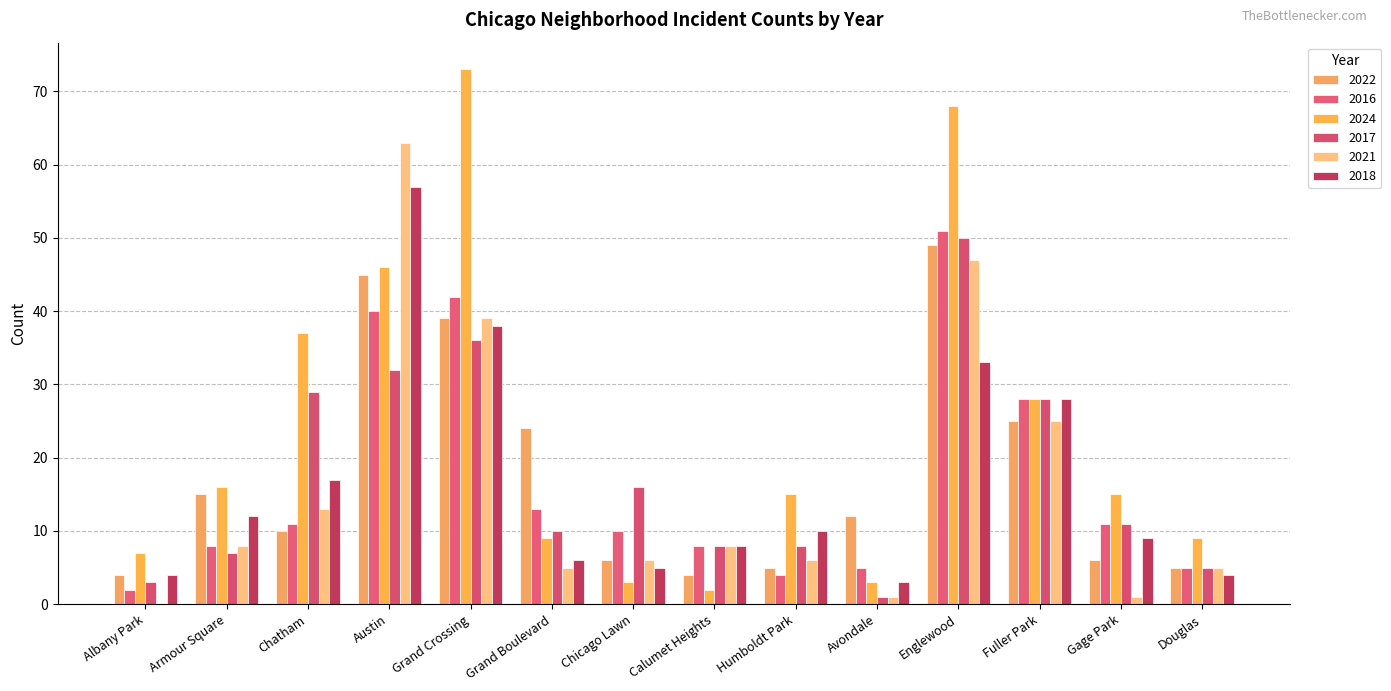

Does the chart contain stacked bars?

No